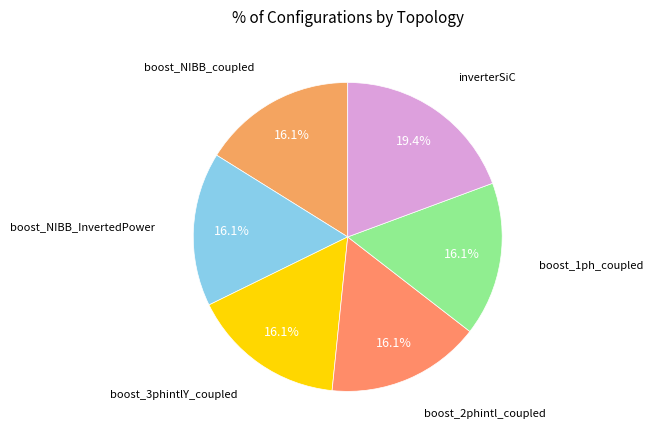

How many segments does this pie chart have?

6